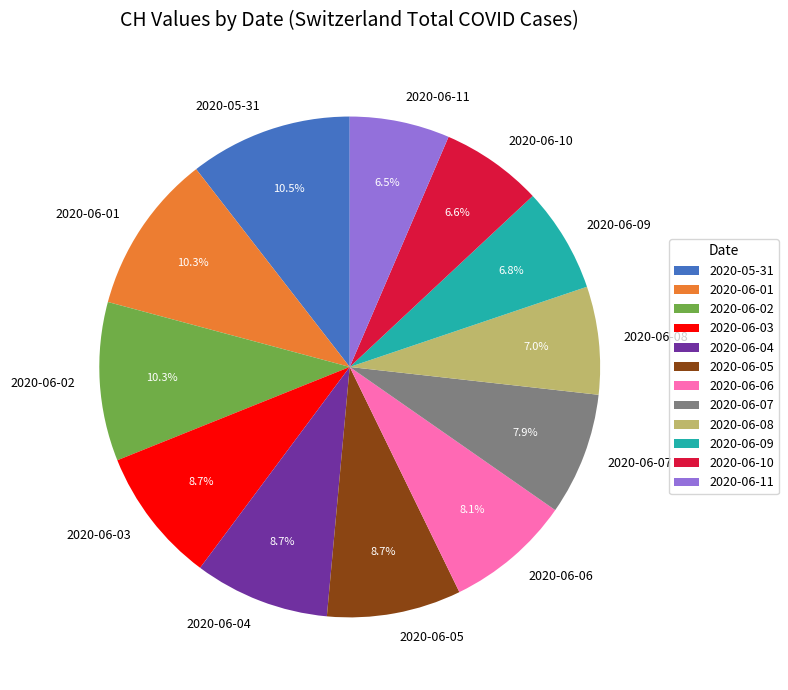

Approximately how many times larger is the value at 2020-06-09 compared to 2020-06-02?

0.7